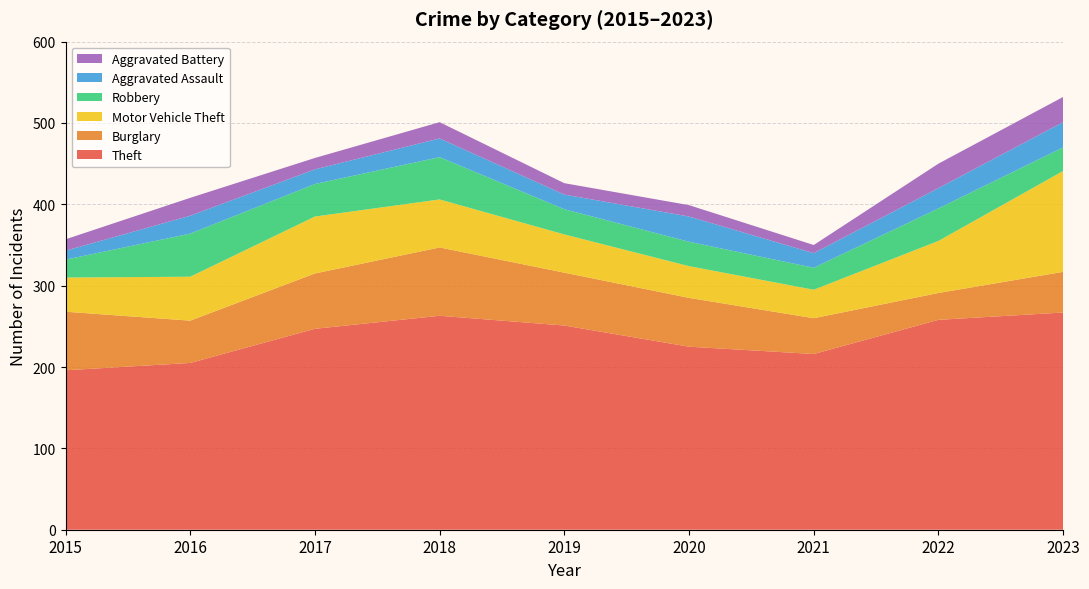

Reading left to right, list all the values displayed in this chart.

Theft: 2015=196	2016=205	2017=247	2018=263	2019=251	2020=225	2021=216	2022=258	2023=267
Burglary: 2015=72	2016=52	2017=68	2018=84	2019=65	2020=60	2021=44	2022=33	2023=50
Motor Vehicle Theft: 2015=42	2016=54	2017=70	2018=59	2019=47	2020=39	2021=35	2022=64	2023=124
Robbery: 2015=22	2016=53	2017=40	2018=52	2019=31	2020=30	2021=27	2022=40	2023=29
Aggravated Assault: 2015=11	2016=22	2017=18	2018=23	2019=18	2020=31	2021=18	2022=25	2023=31
Aggravated Battery: 2015=14	2016=22	2017=14	2018=20	2019=14	2020=14	2021=10	2022=30	2023=31